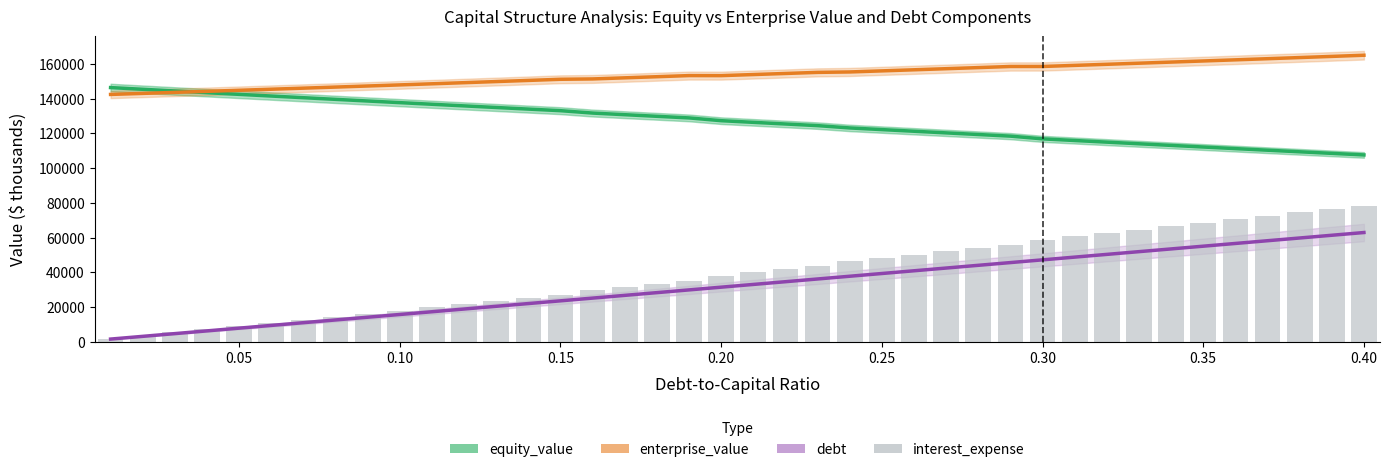

What are all the series names shown in the legend?

equity_value, enterprise_value, debt, interest_expense